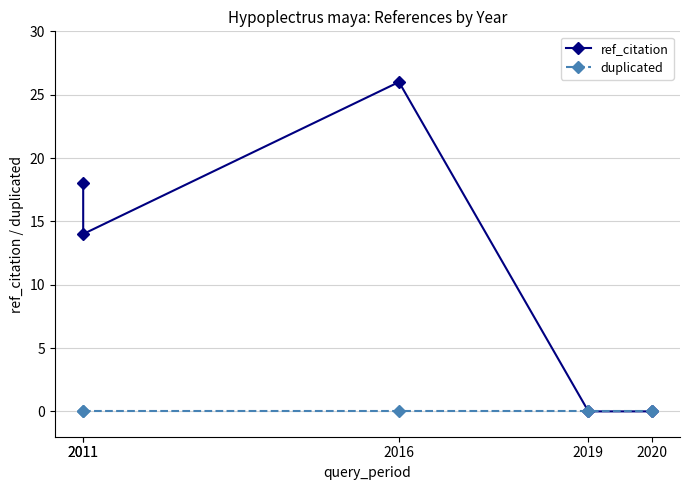

Rank the series by their average value, from highest to lowest.

ref_citation, duplicated